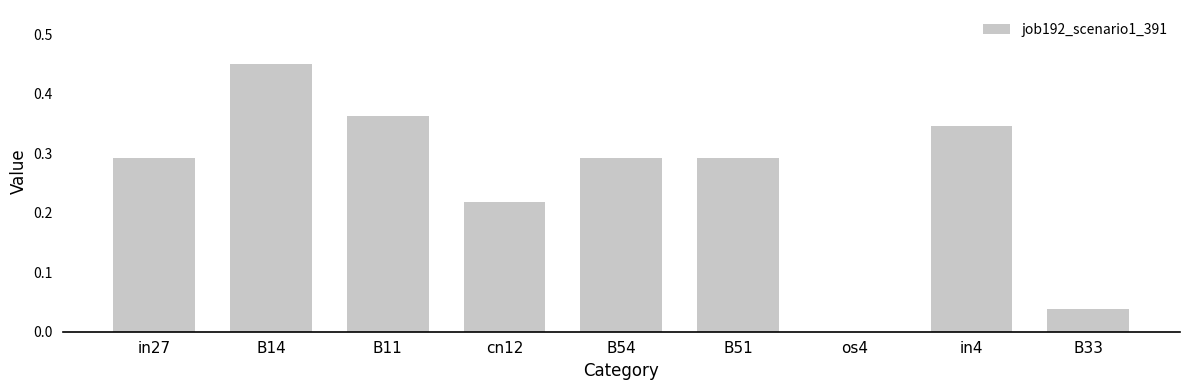

The chart shows a value of 0.5 at B11. True or false?

False